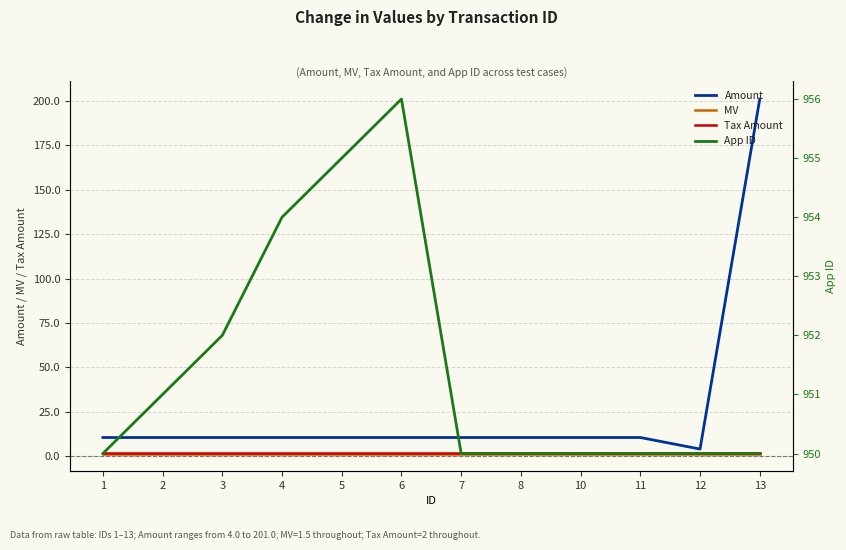

What is the value of the Amount point at the 4th from the left?

10.5